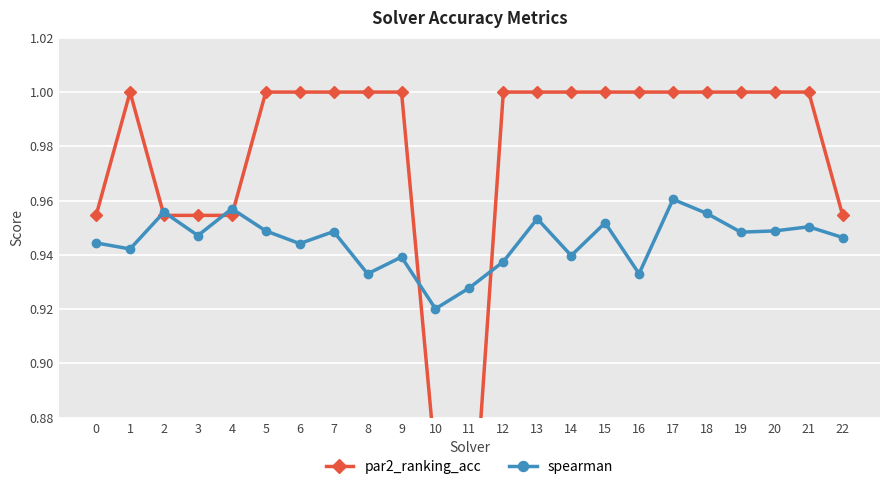

True or false: par2_ranking_acc has a value of 0.6 at 8.

False